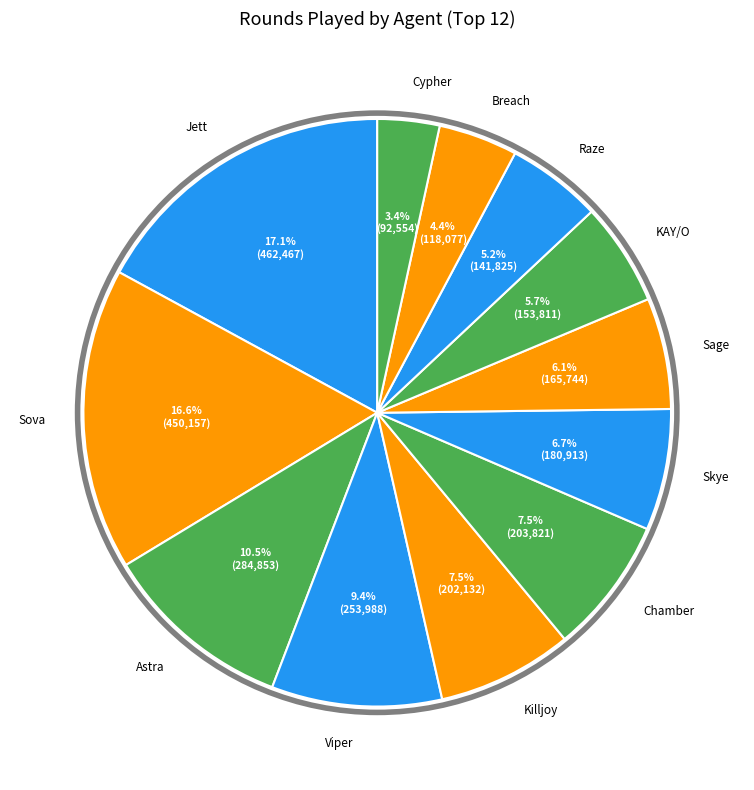

How many slices are in this pie chart?

12